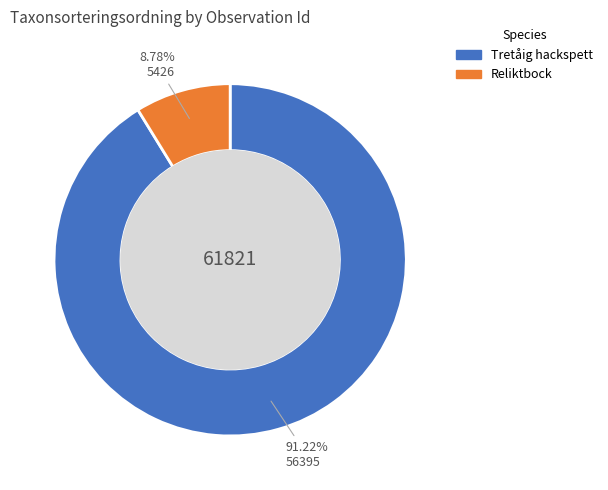

Does any single category account for the majority?

Yes